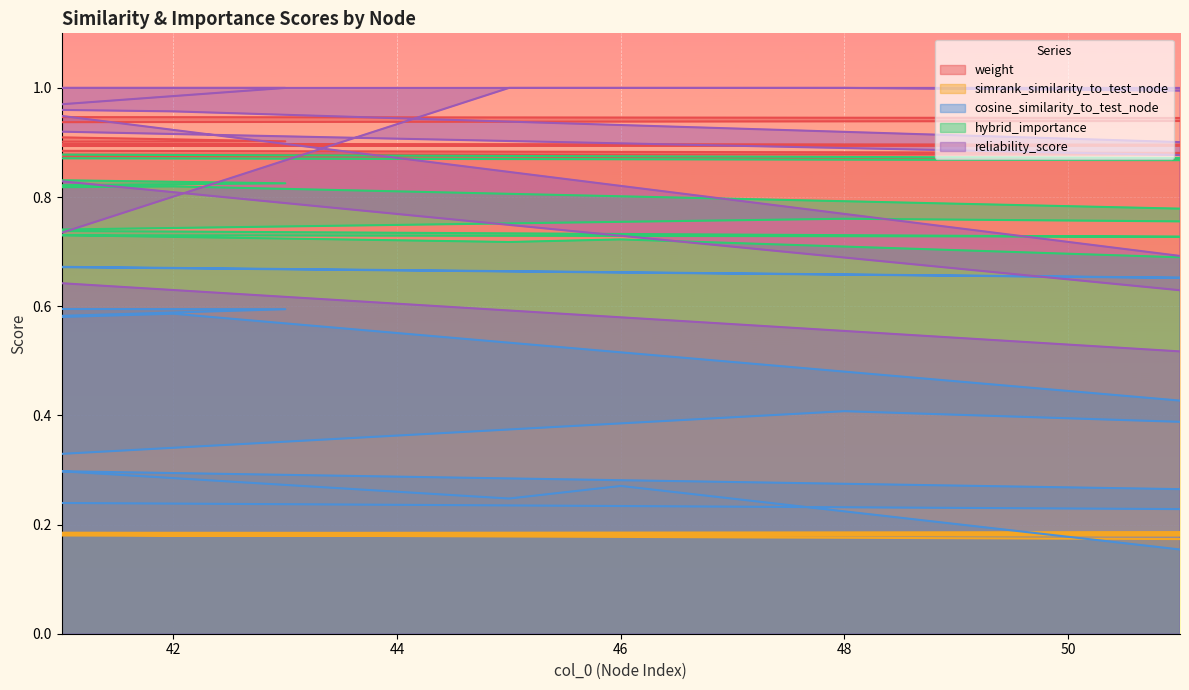

At 46, list the series in order from largest to smallest.

reliability_score, weight, hybrid_importance, cosine_similarity_to_test_node, simrank_similarity_to_test_node